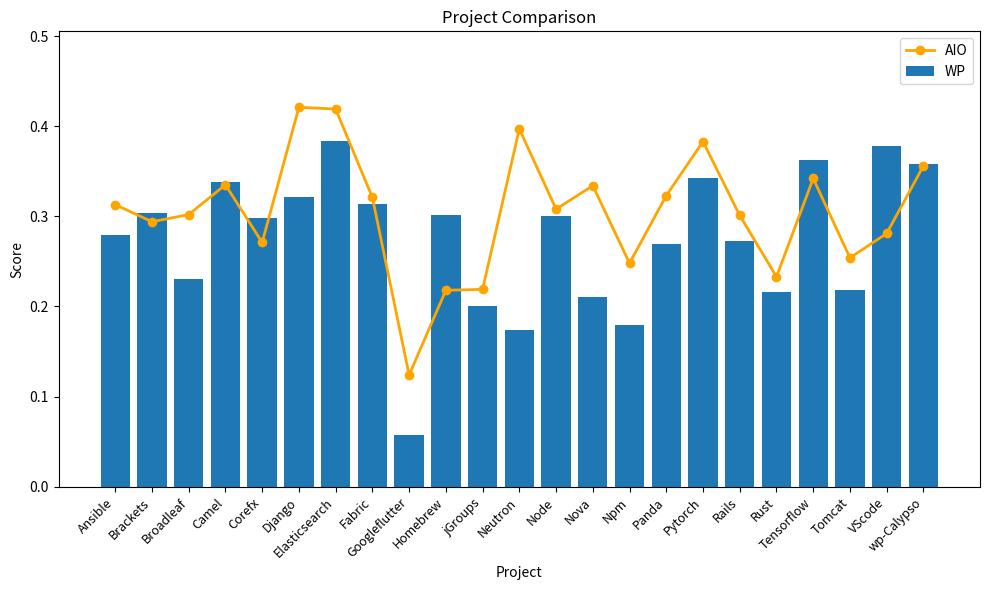

What is the minimum value shown in the chart?

0.1